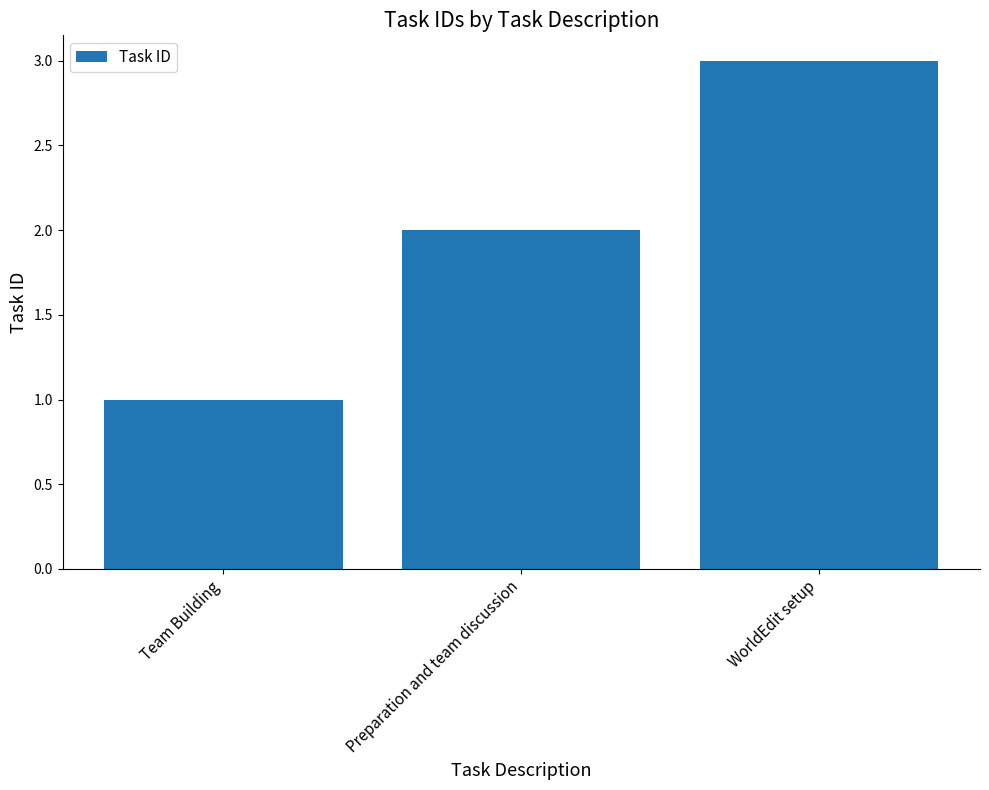

The chart shows a value of 3 at WorldEdit setup. True or false?

True